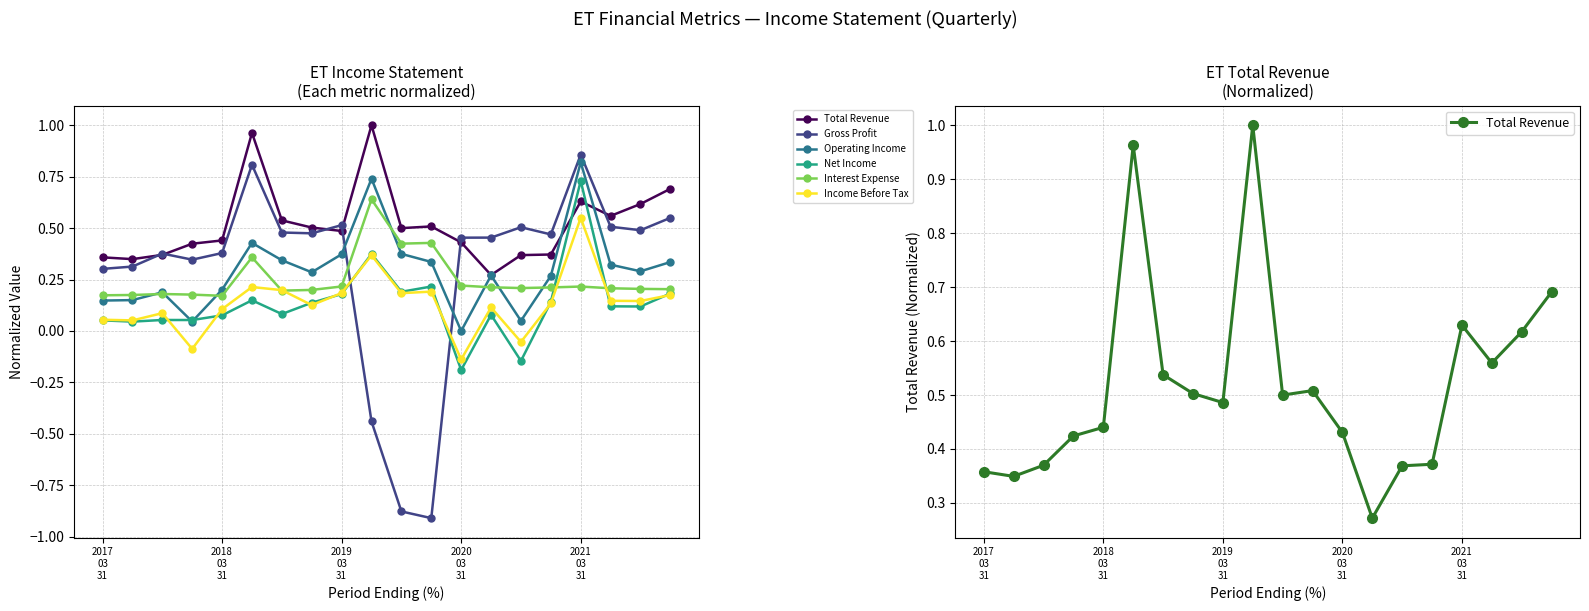

At how many categories does at least one series exceed 0?

20